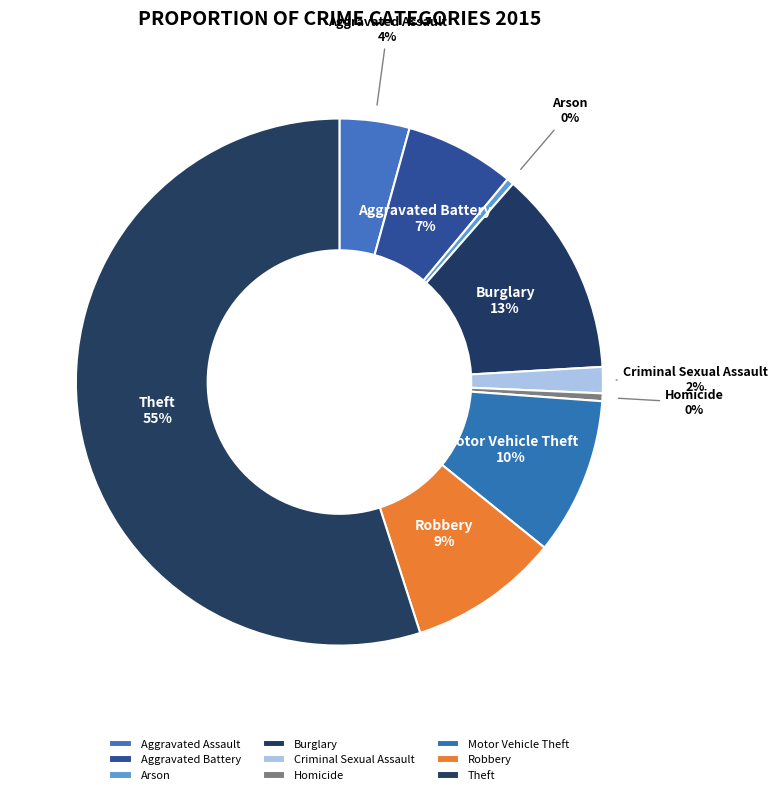

Between Robbery and Aggravated Assault, which is larger?

Robbery